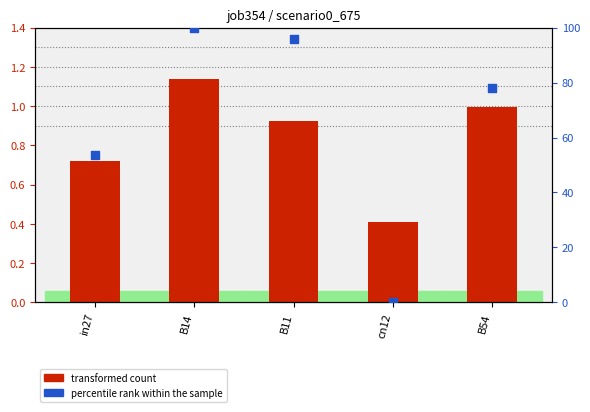

What are all the series names shown in the legend?

transformed count, percentile rank within the sample